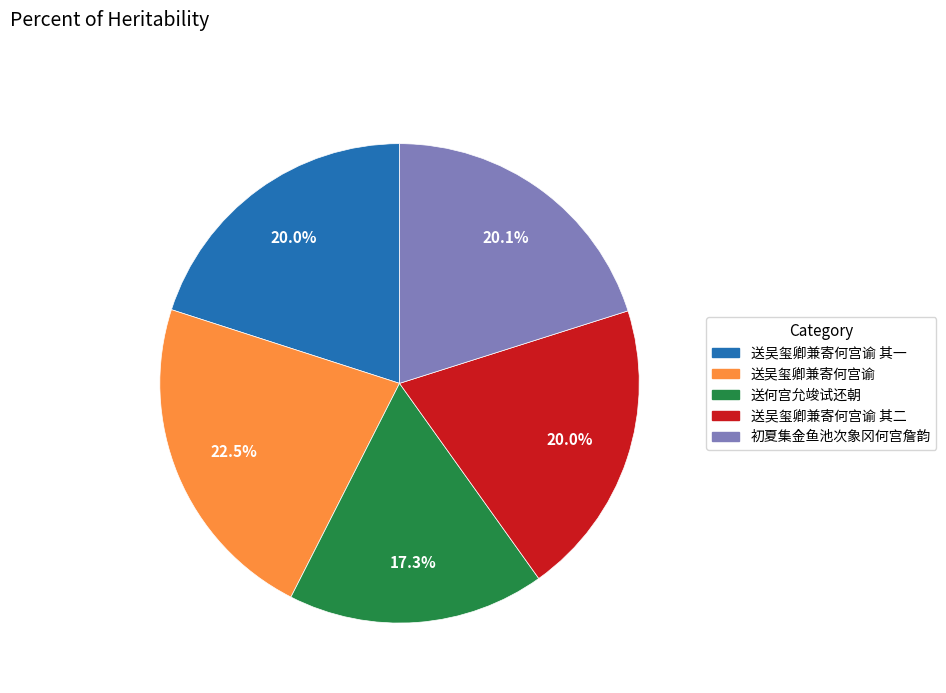

Is there a majority slice in this chart?

No